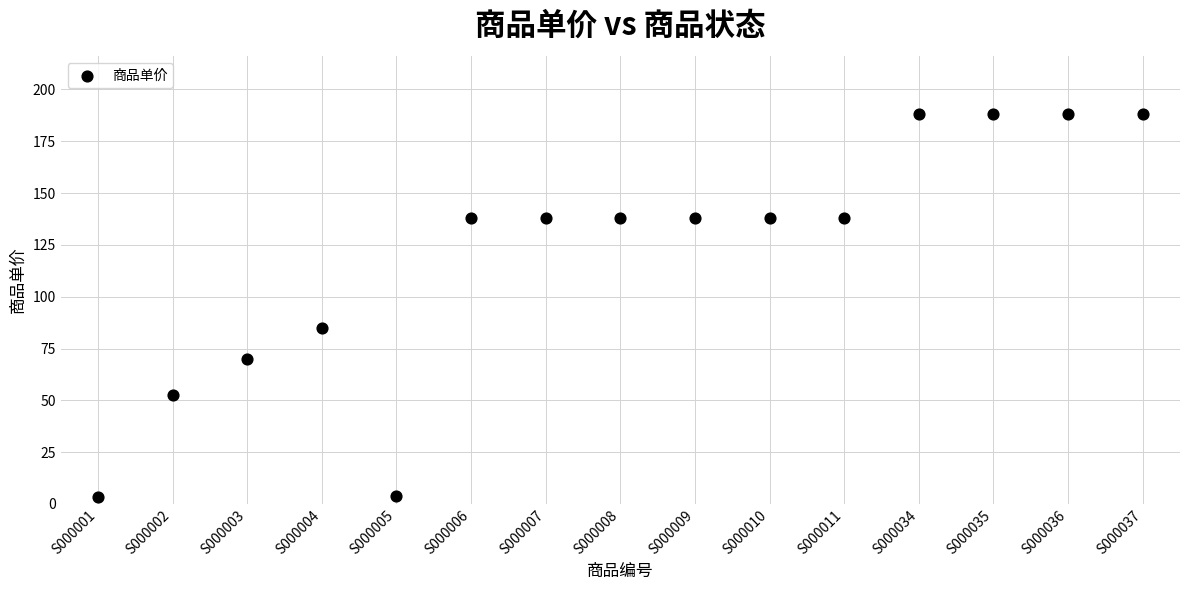

What Y value in the scatter plot is closest to 95?

85.0